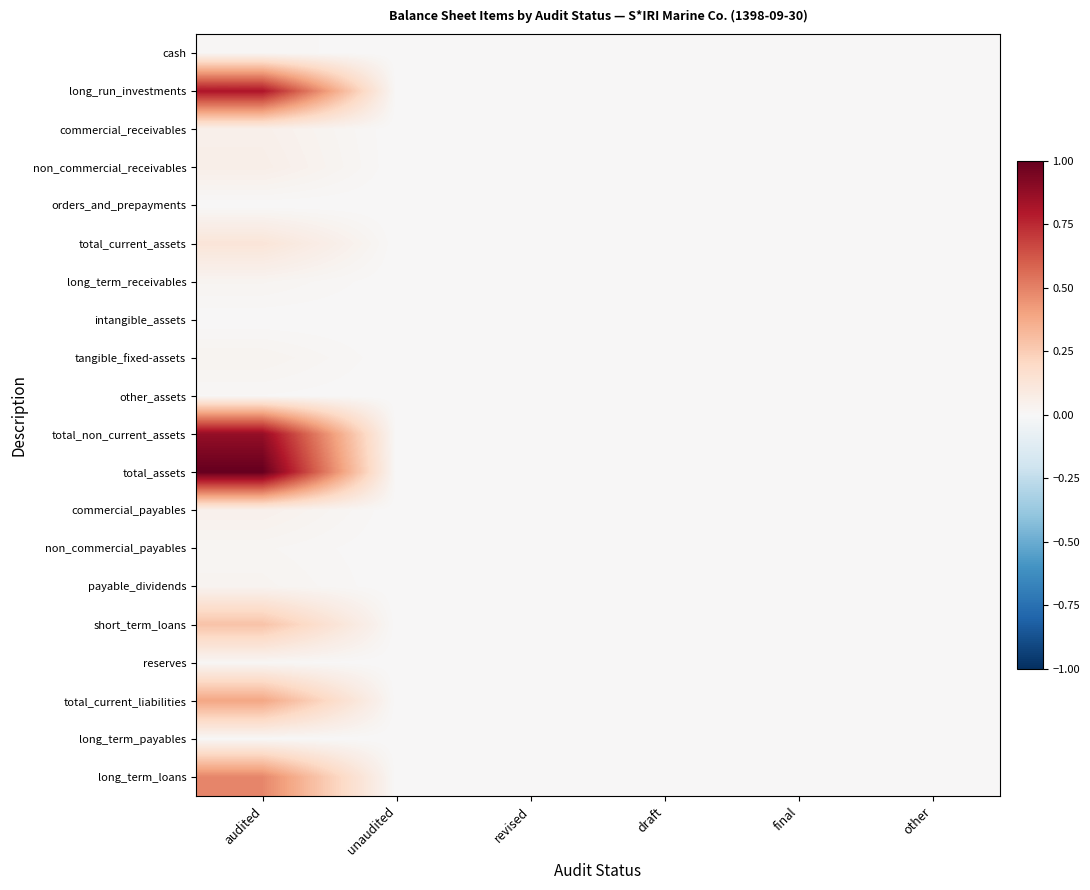

What is the total value across all series at audited?

4.3